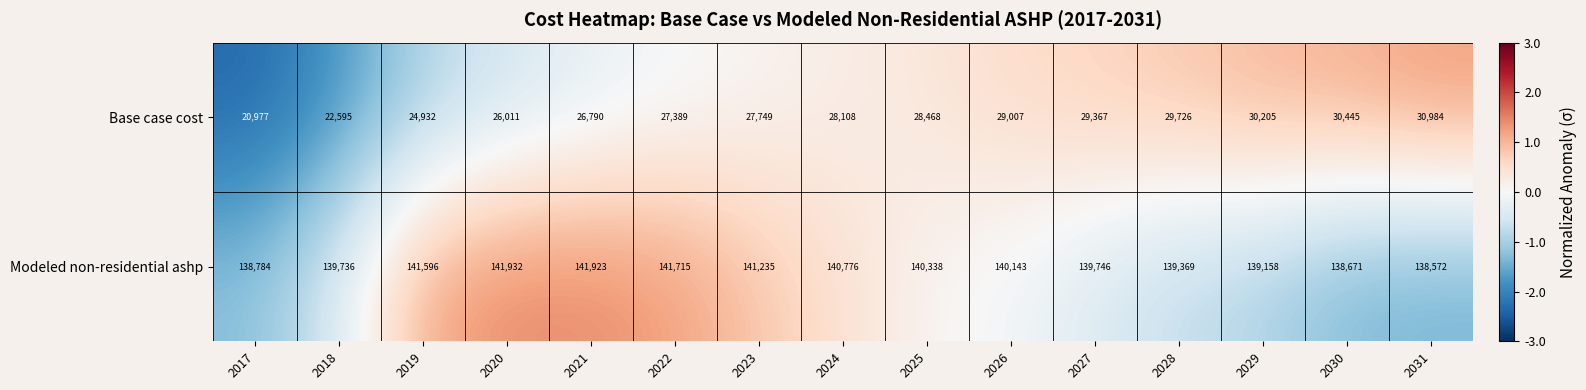

Where is Modeled non-residential ashp nearest to the value 140252?

2025